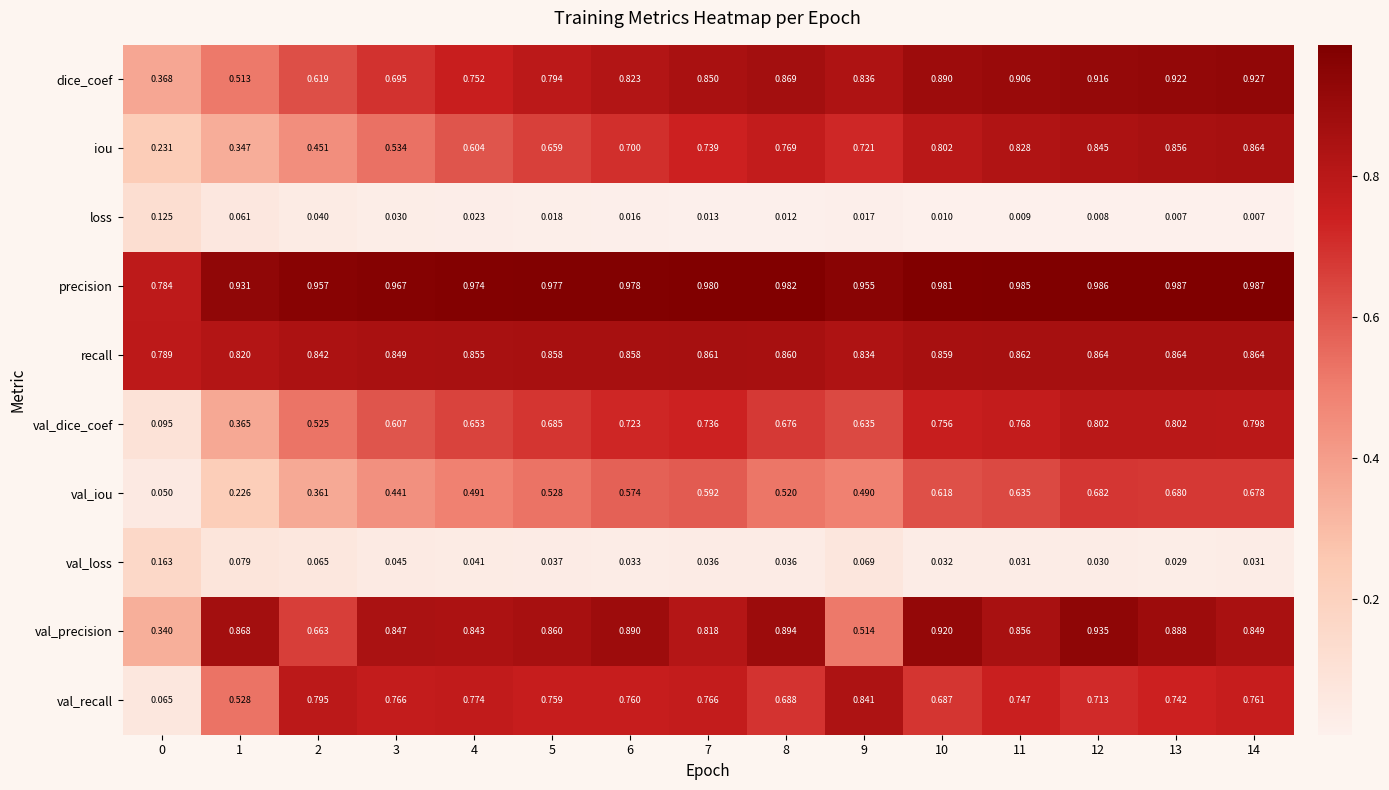

Between 3 and 4, which series saw the biggest shift?

iou